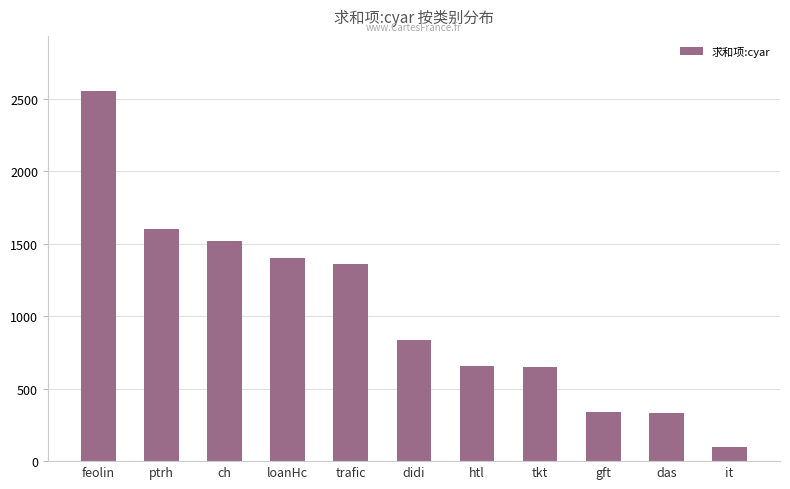

What is the value of the 9th bar from the left?

340